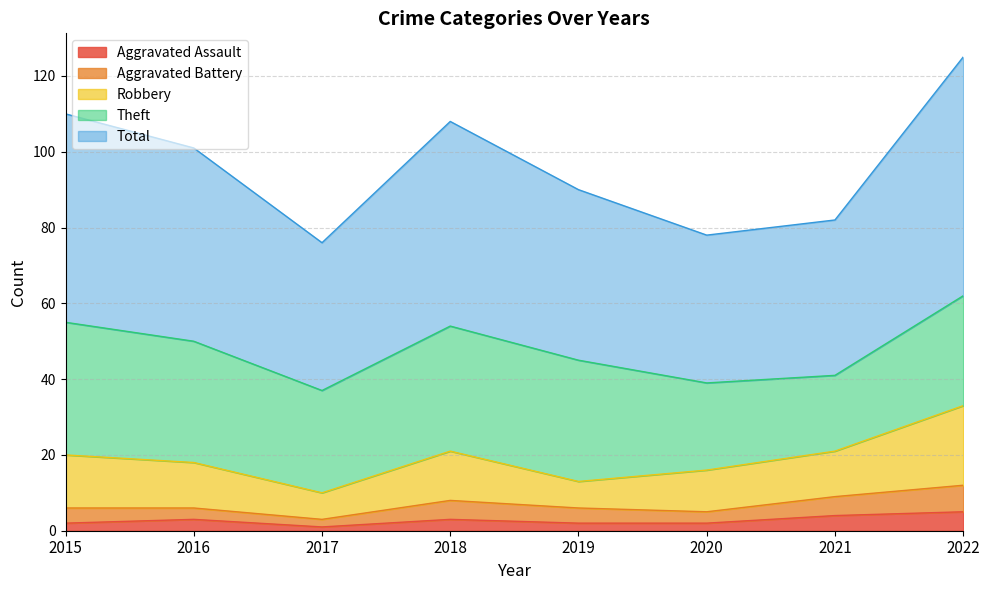

How many interior local peaks does the Robbery series have?

1